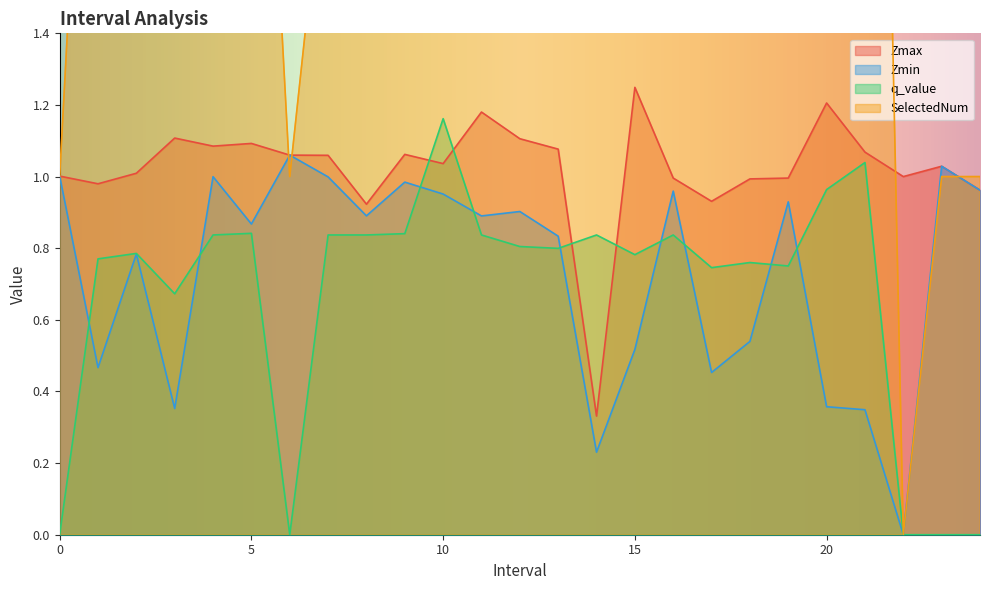

What is the label of the 20th point from the right?

5.0